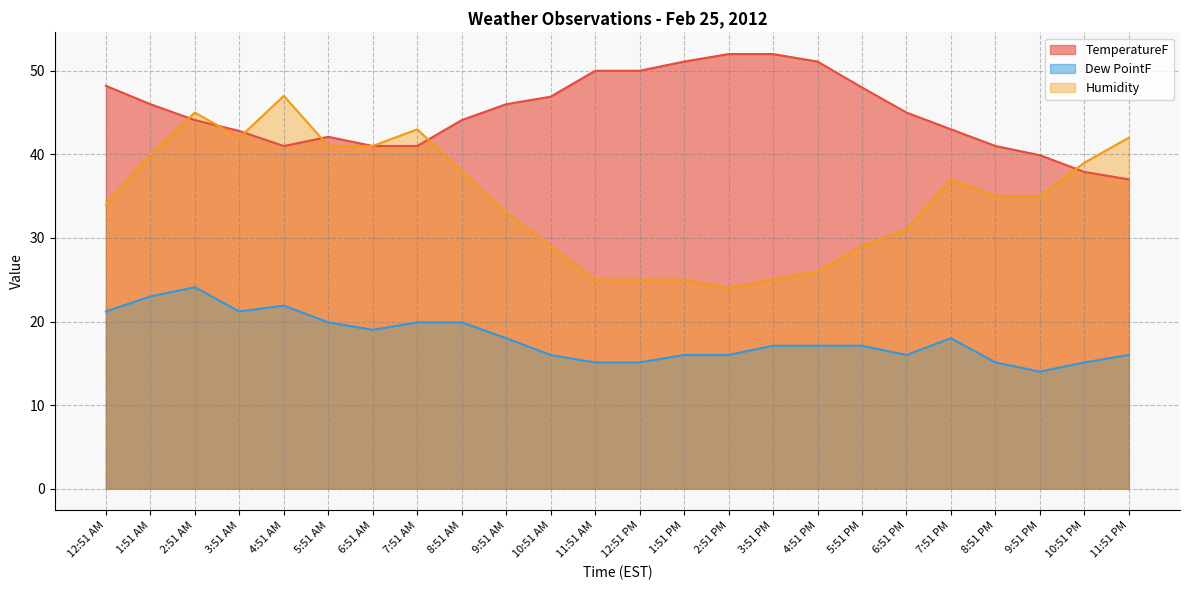

Reading left to right, what are all the values shown in this chart?

TemperatureF: 48.2	46.0	44.1	42.8	41.0	42.1	41.0	41.0	44.1	46.0	46.9	50.0	50.0	51.1	52.0	52.0	51.1	48.0	45.0	43.0	41.0	39.9	37.9	37.0
Dew PointF: 21.2	23.0	24.1	21.2	21.9	19.9	19.0	19.9	19.9	18.0	16.0	15.1	15.1	16.0	16.0	17.1	17.1	17.1	16.0	18.0	15.1	14.0	15.1	16.0
Humidity: 34.0	40.0	45.0	42.0	47.0	41.0	41.0	43.0	38.0	33.0	29.0	25.0	25.0	25.0	24.0	25.0	26.0	29.0	31.0	37.0	35.0	35.0	39.0	42.0